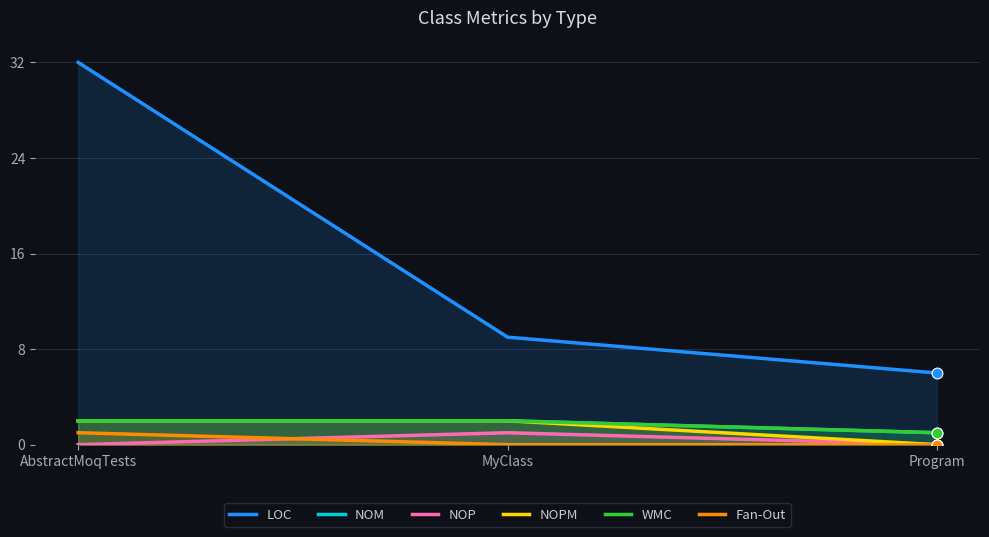

Is the value of WMC at Program greater than the value of NOM at MyClass?

No